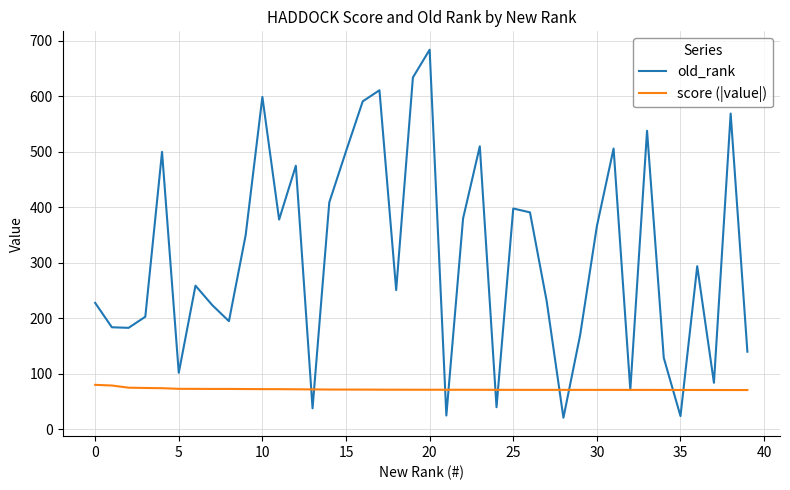

Rank the series by their average value, from highest to lowest.

old_rank, score (|value|)